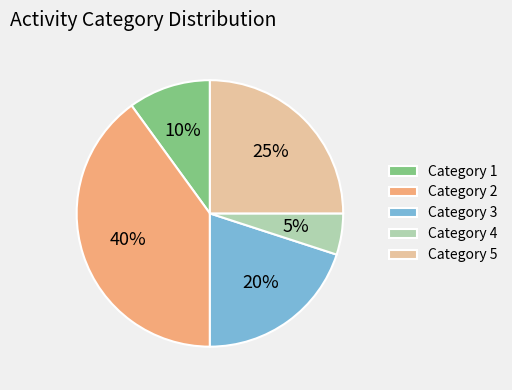

Is there a majority slice in this chart?

No